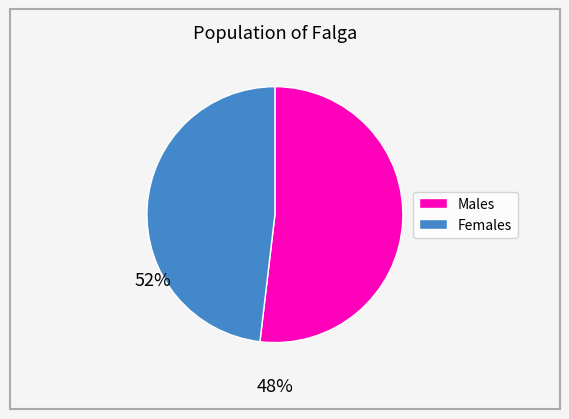

Is there any slice that represents more than half of the pie?

Yes